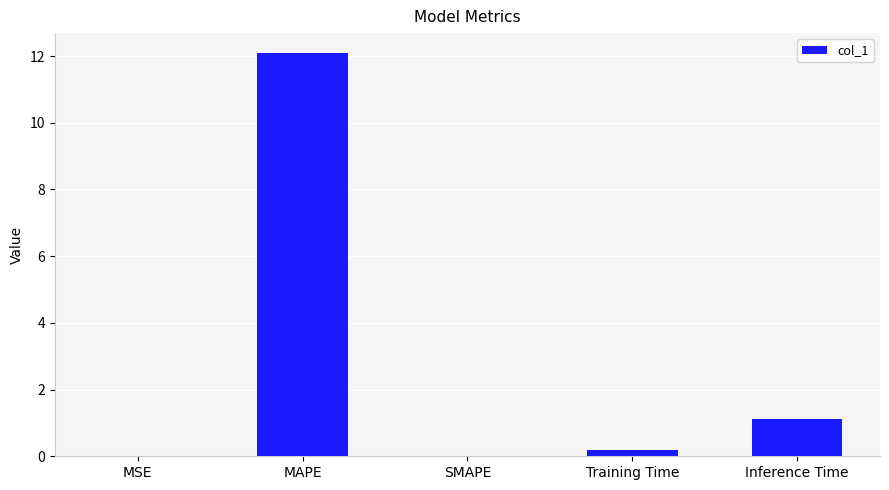

Is it true that the value at Inference Time is 1.8?

False